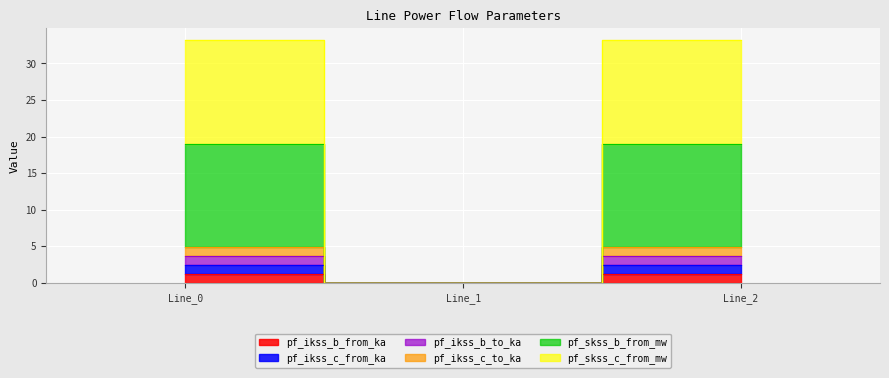

At which label does pf_skss_c_from_mw first exceed 33?

Line_0